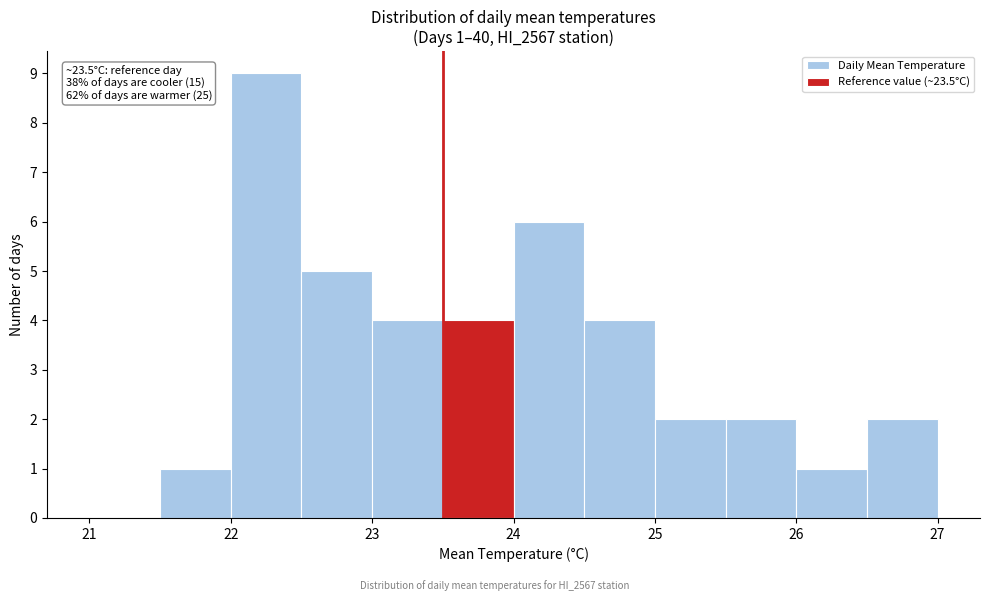

Over which range of the x-axis is the bar tallest?

22.0 to 22.5